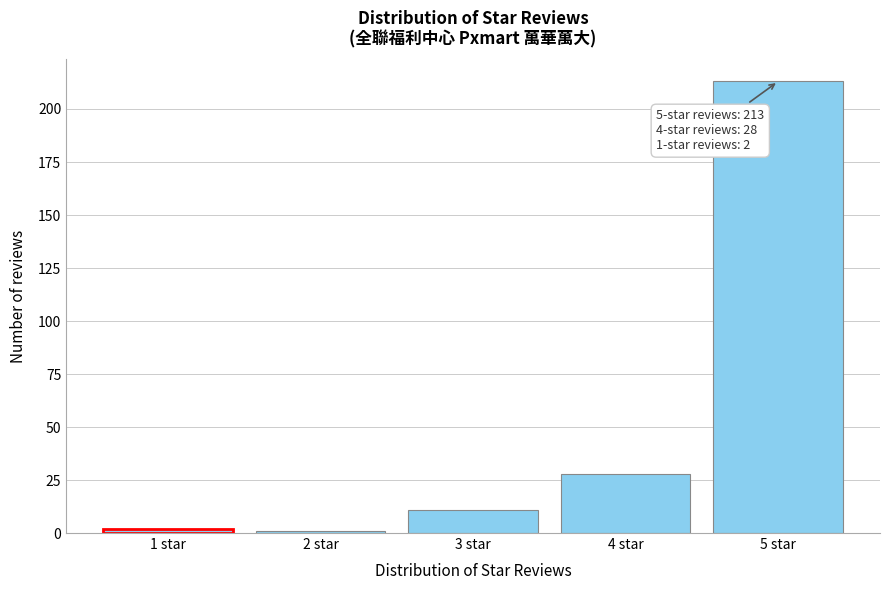

Reading right to left, list all the values displayed in this chart.

213	28	11	1	2